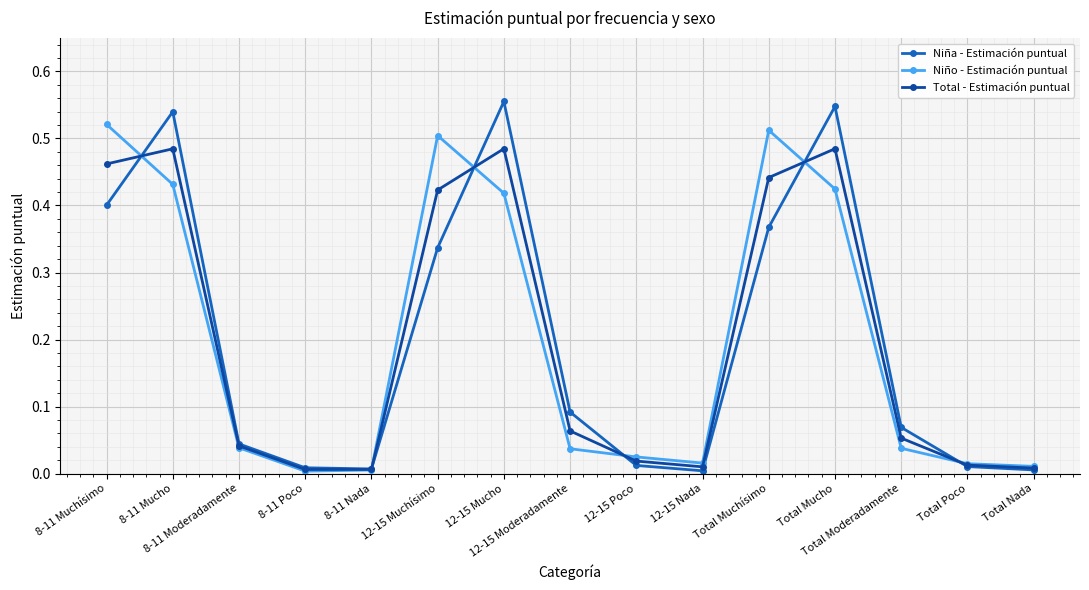

Which series has the largest range (max minus min)?

Niña - Estimación puntual